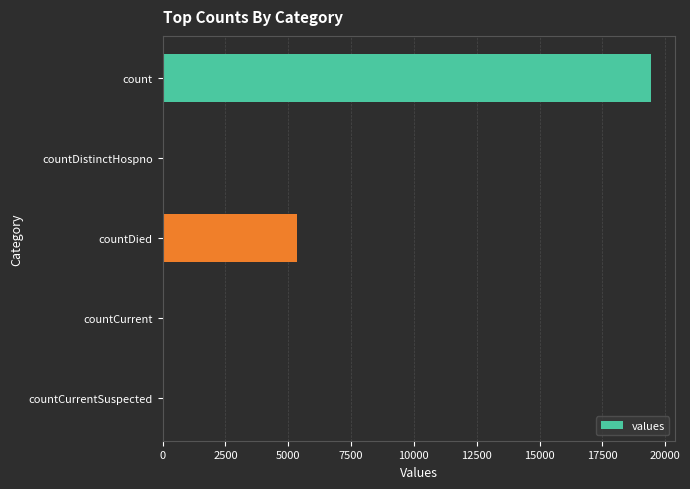

Is it true that the value at countDied is 1686?

False